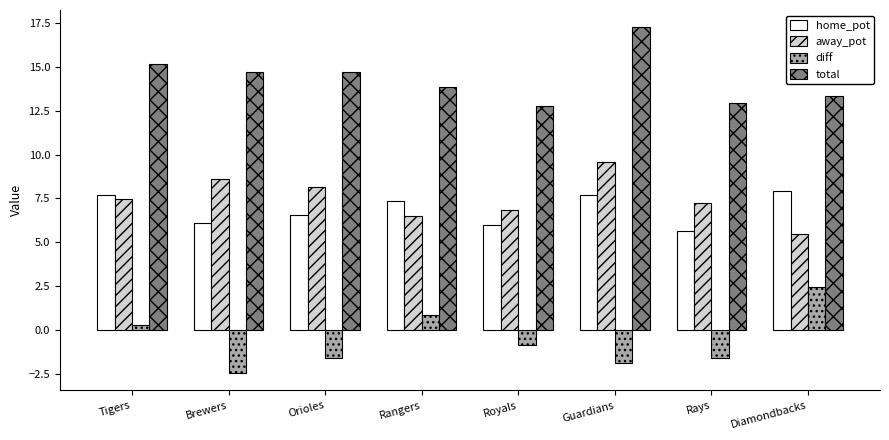

Is it true that total equals 26.5 at Brewers?

False